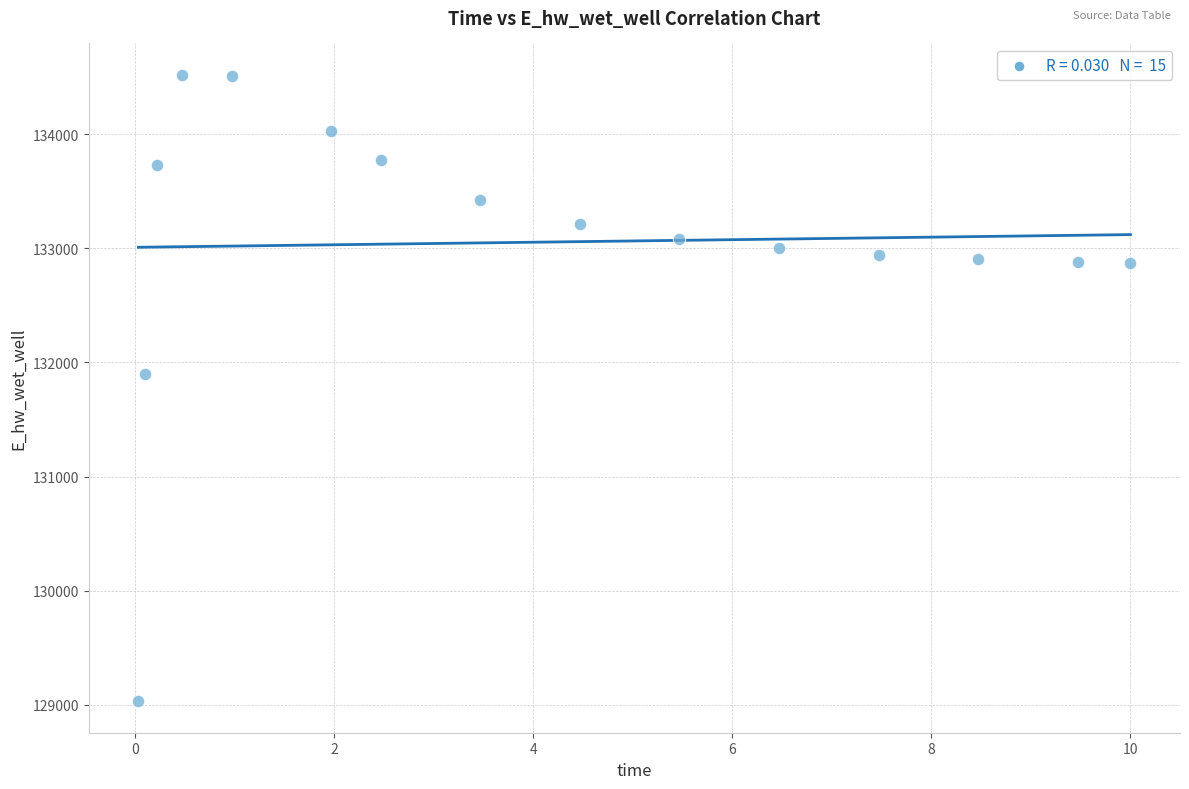

What Y value in the scatter plot is closest to 131775?

131894.3